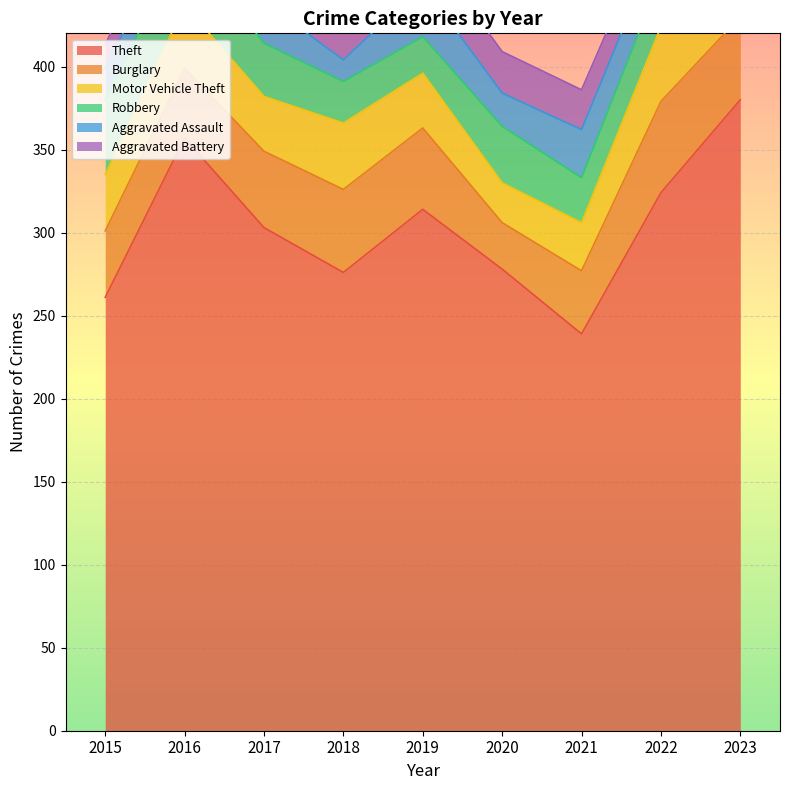

The value of Theft at 2022 is 98. True or false?

False